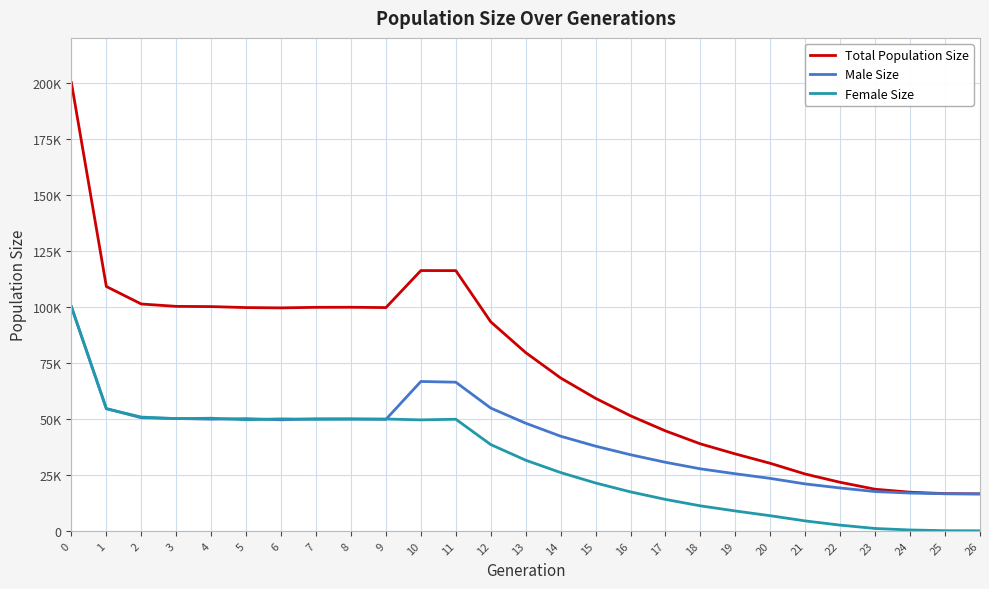

What is the value of the Total Population Size point at the 19th from the left?

38848